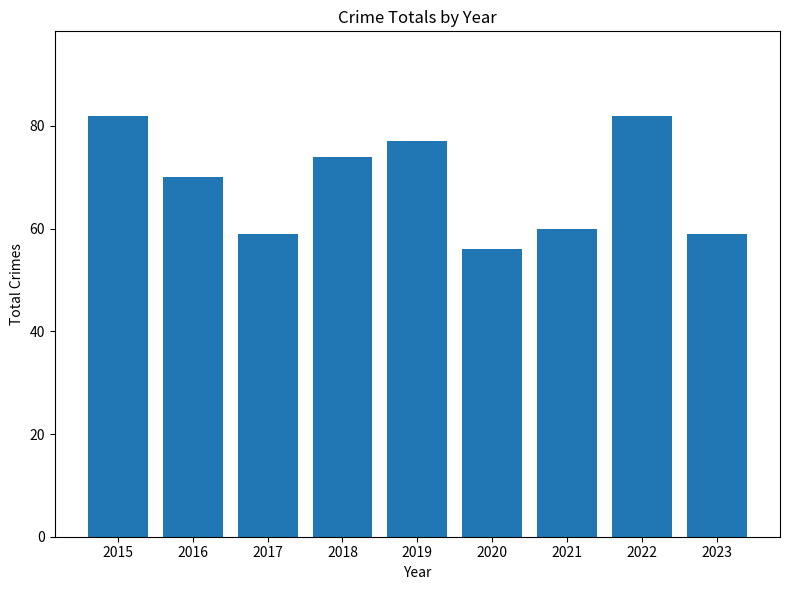

What is the average value?

69